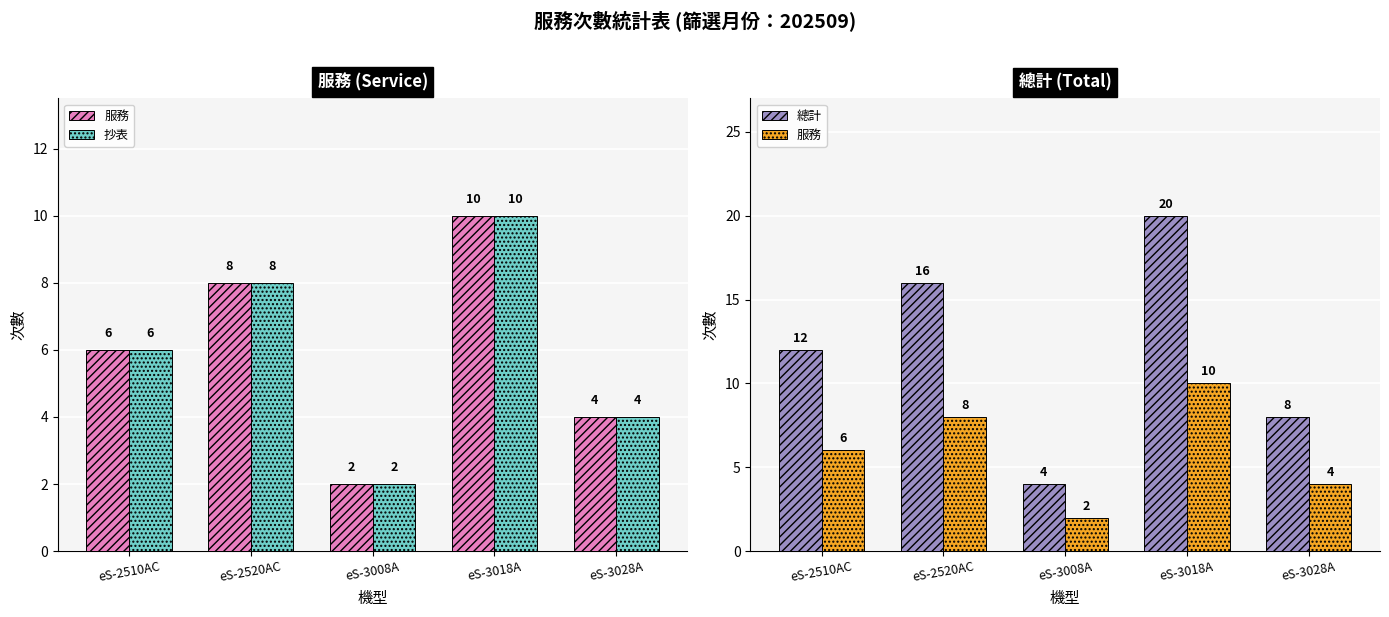

Which series has the largest total across all categories?

總計